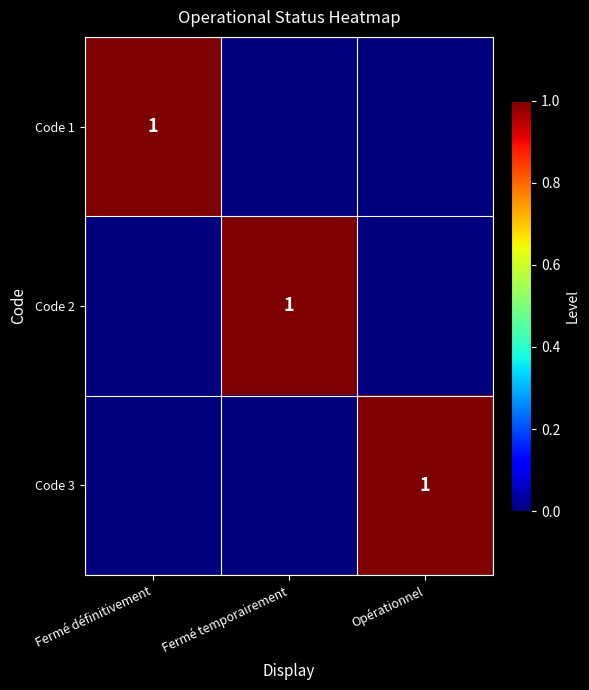

At which category is the sum across all series the highest?

Fermé définitivement